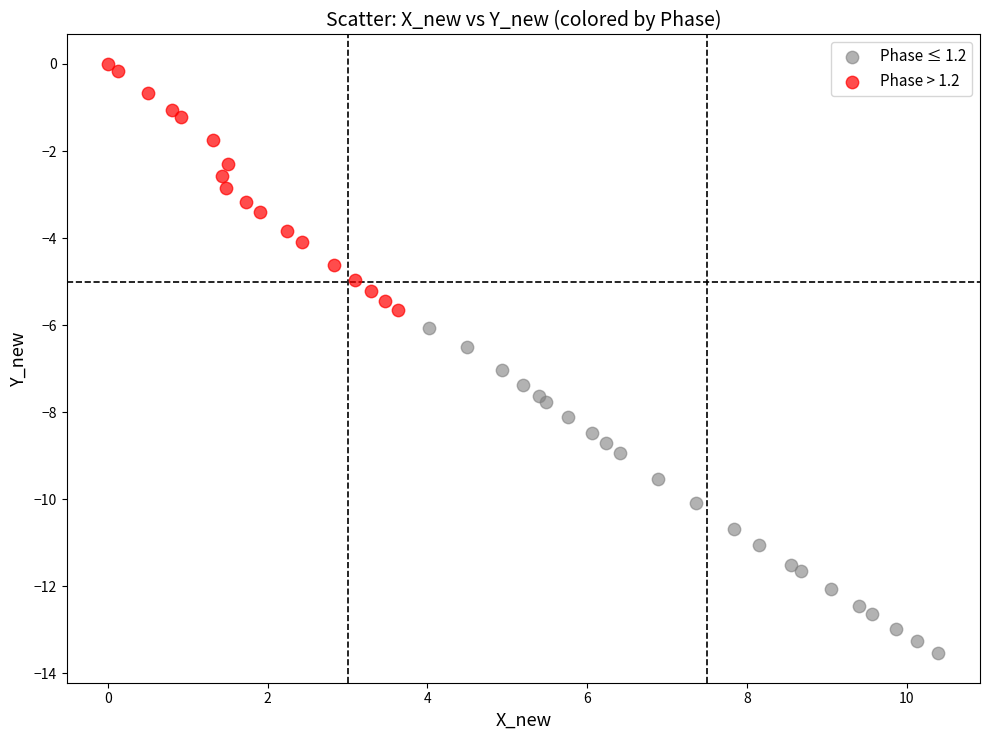

Which series reaches the maximum Y coordinate?

Phase > 1.2